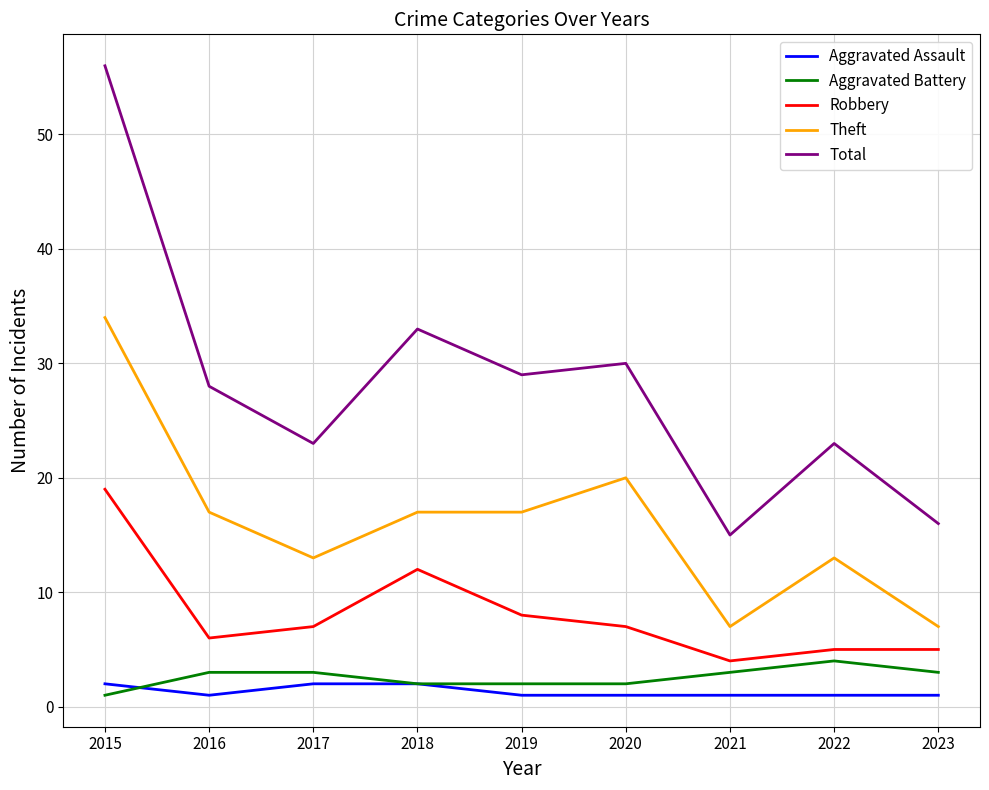

True or false: Total and Robbery intersect in this chart.

False